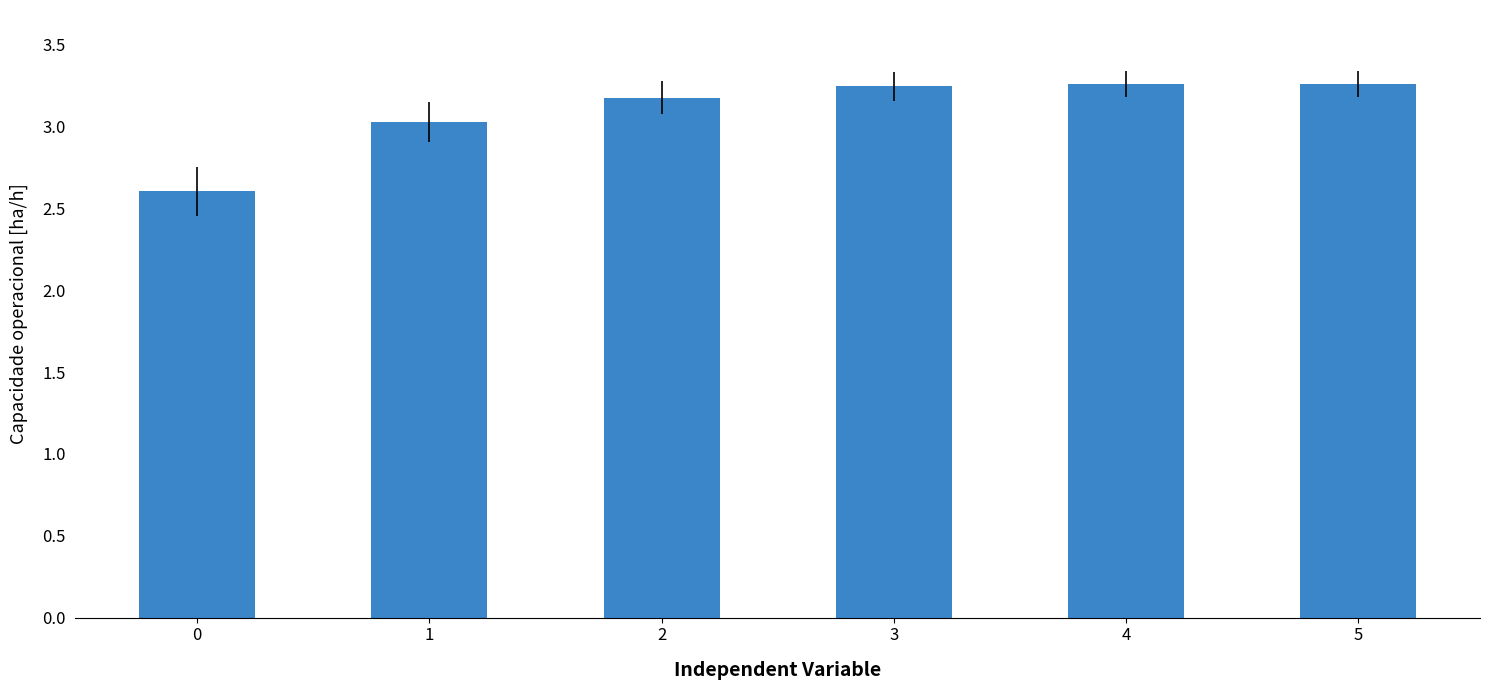

What is the difference between the maximum and minimum values?

0.7